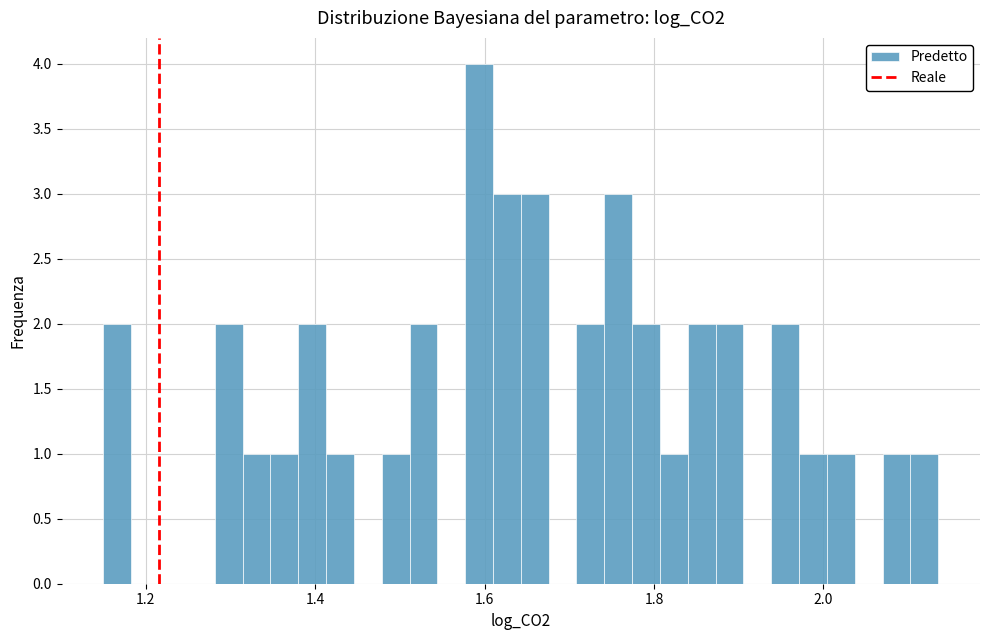

Around what value on the x-axis is the tallest bar? Give the approximate position of its centre, as read against the axis.

1.60